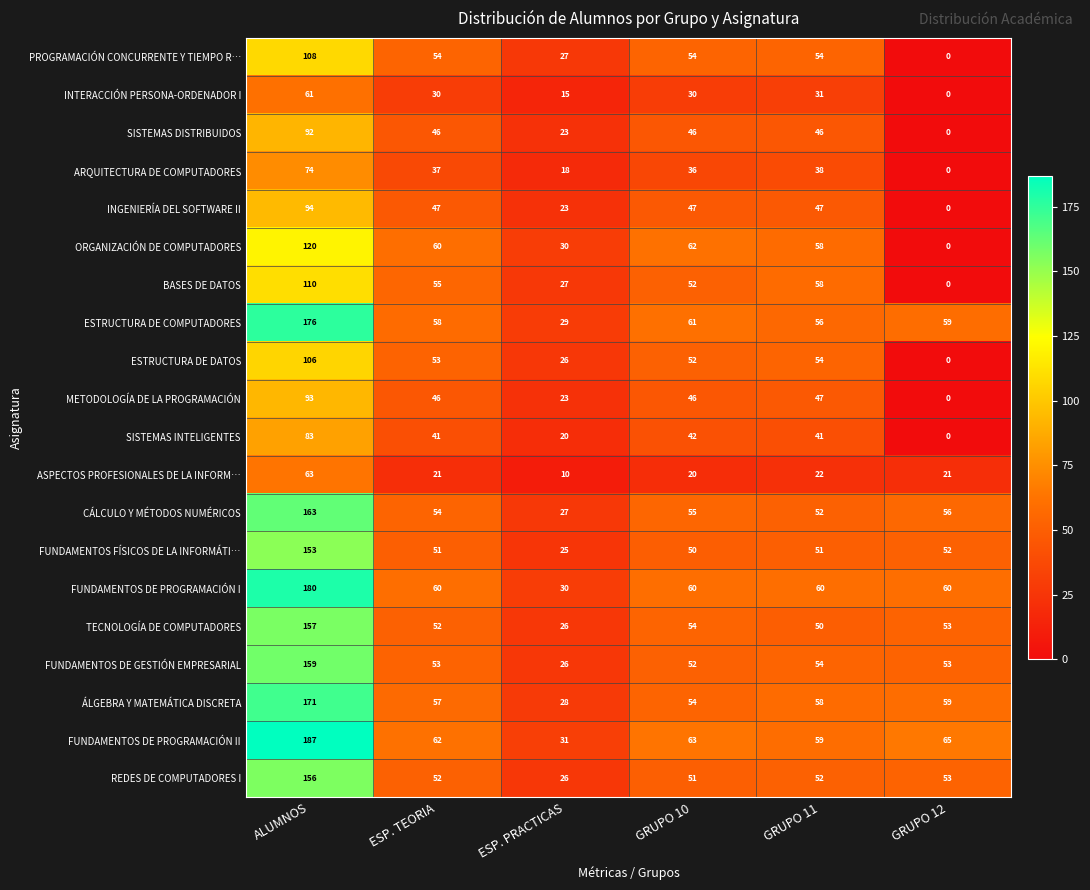

Between GRUPO 10 and GRUPO 11, which series saw the biggest shift?

BASES DE DATOS